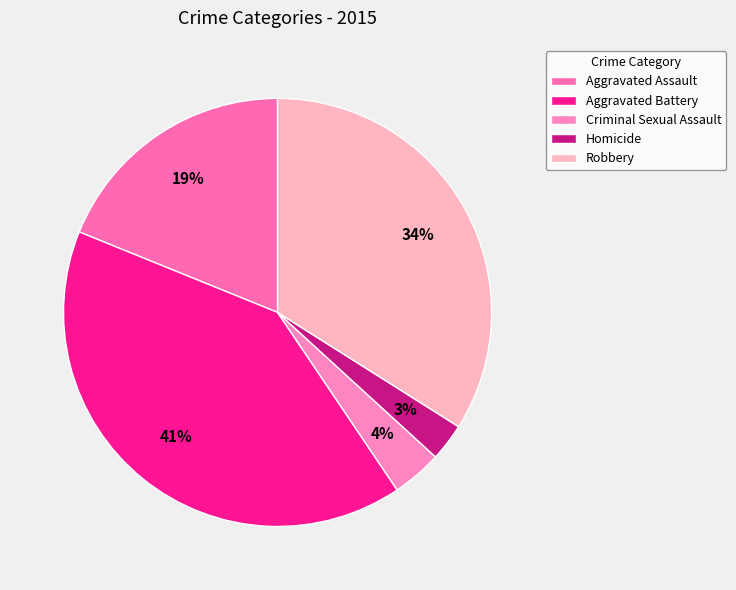

Is there a majority slice in this chart?

No